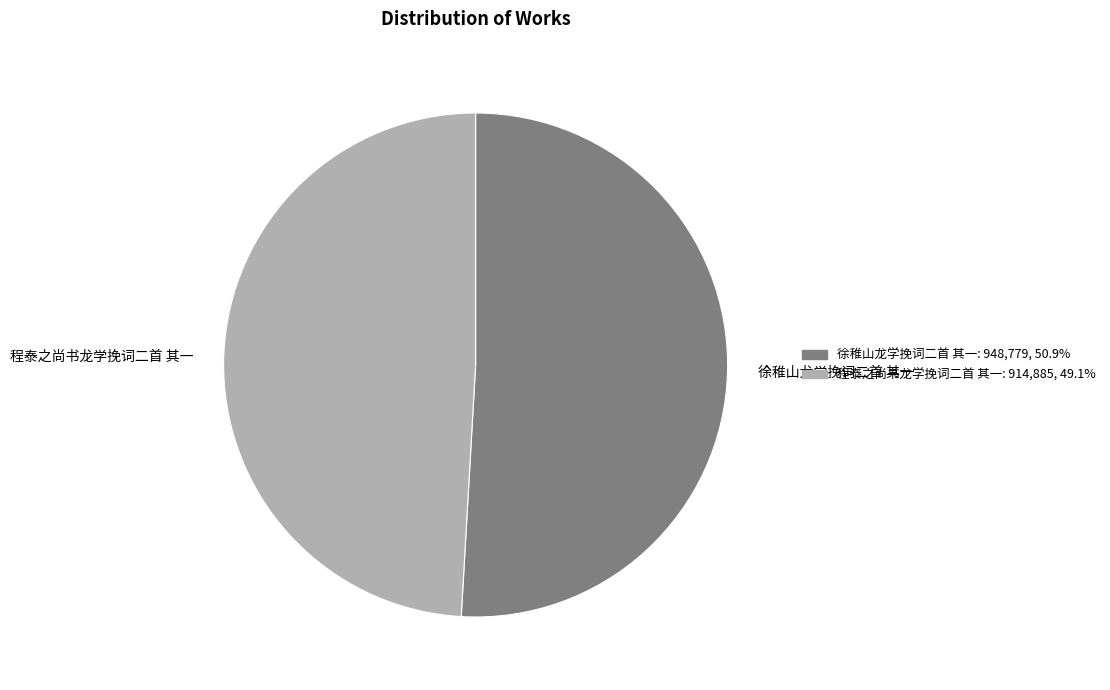

The 程泰之尚书龙学挽词二首 其一 slice represents 49% of the pie. True or false?

True